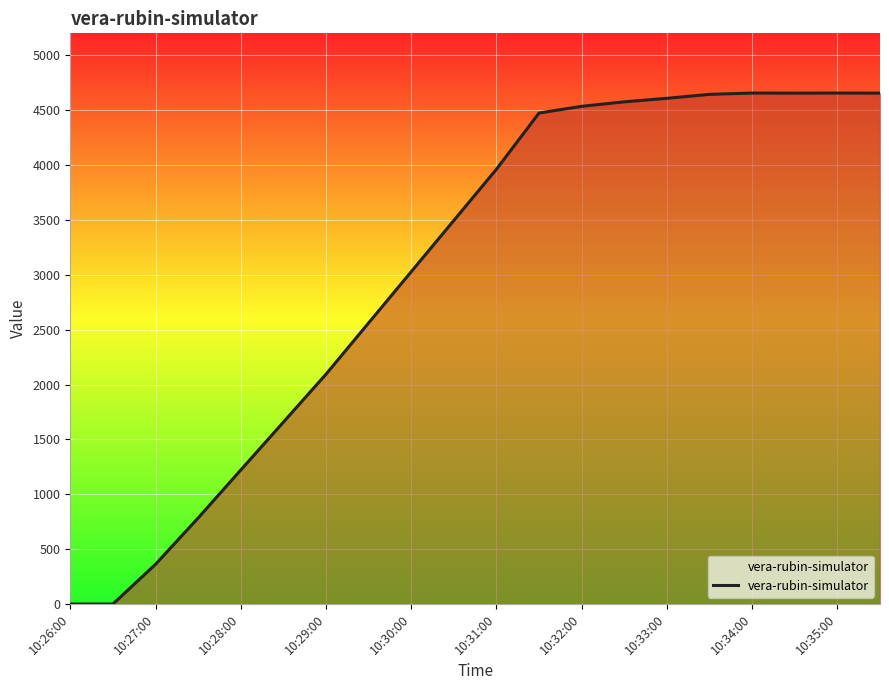

What is the maximum value shown in the chart?

4656